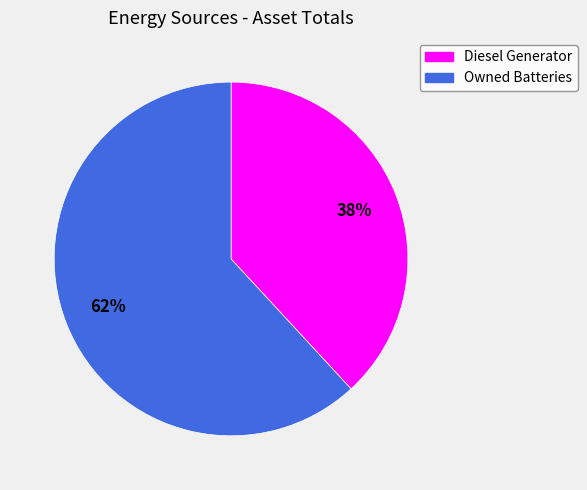

To the nearest percent, what is the difference between the largest and smallest slice percentages?

24%